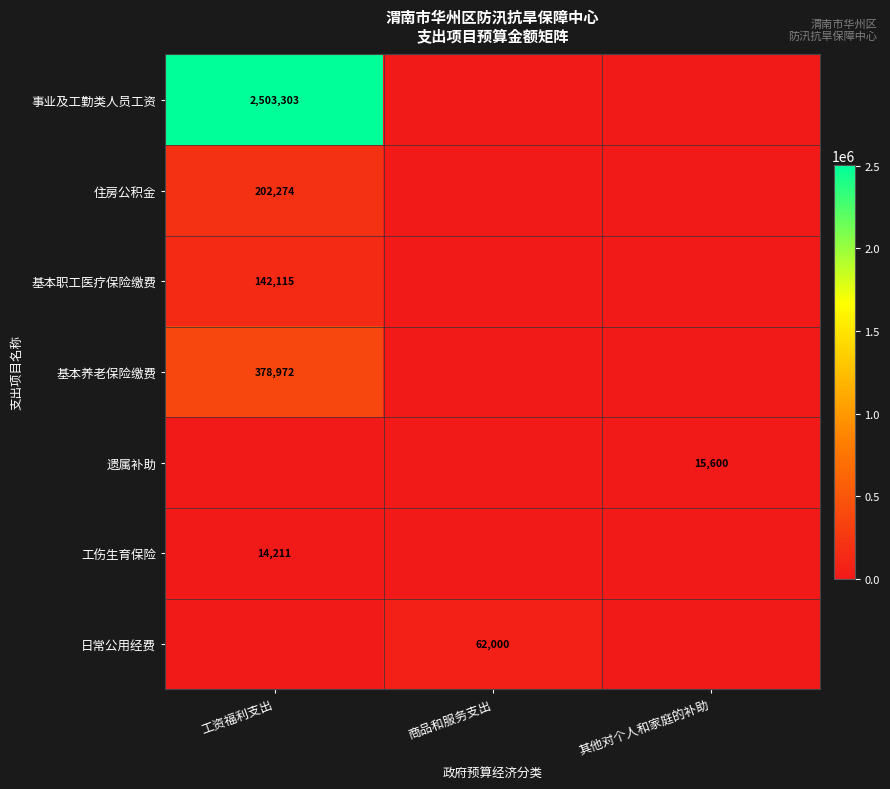

Is the value of 工伤生育保险 at 工资福利支出 greater than the value of 基本职工医疗保险缴费 at 工资福利支出?

No